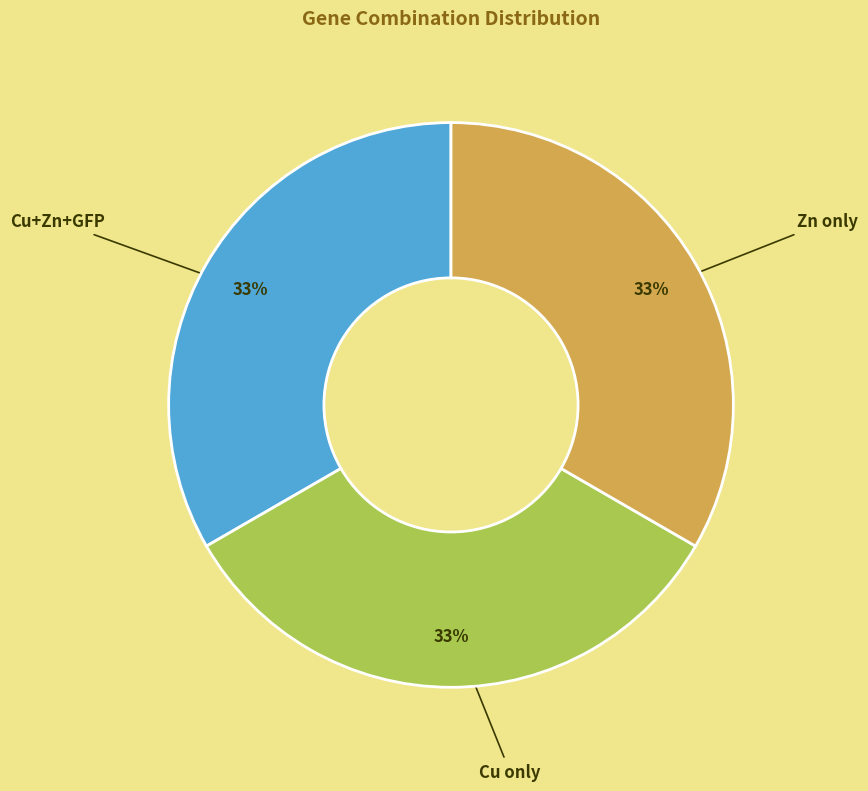

Is there a majority slice in this chart?

No